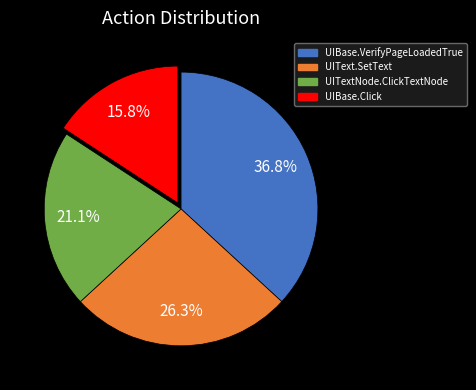

Is there a majority slice in this chart?

No